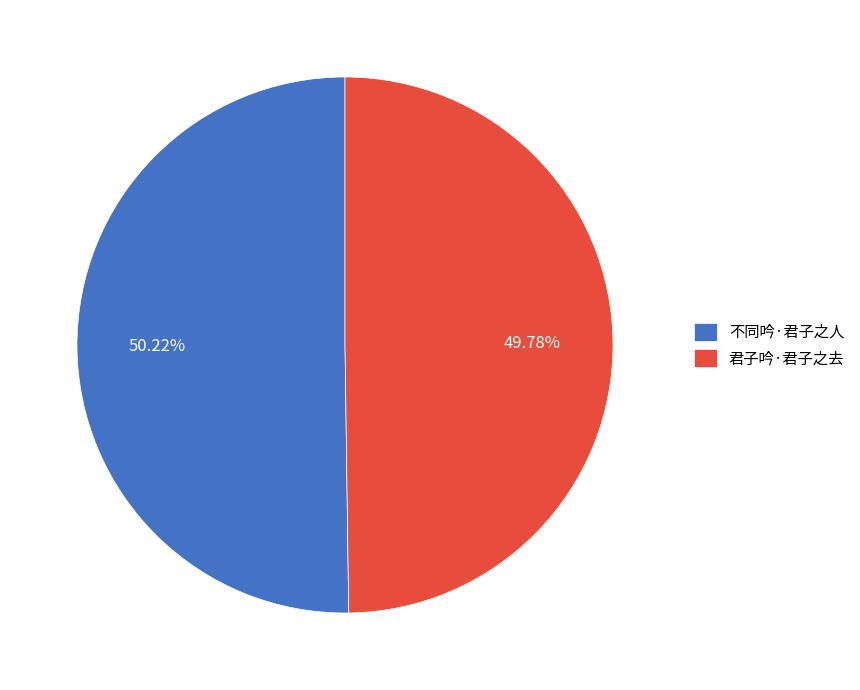

How many slices are in this pie chart?

2